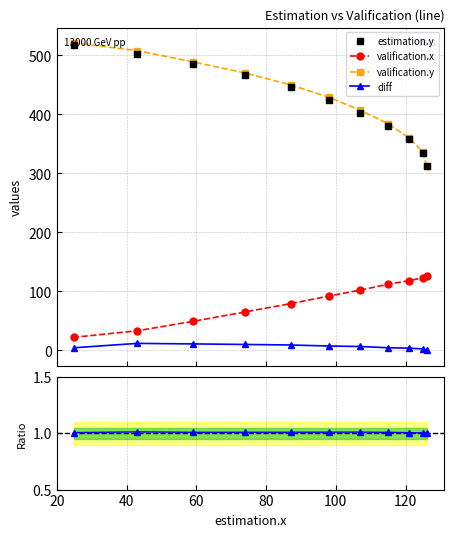

What value does the valification.y series have at 115?

384.0